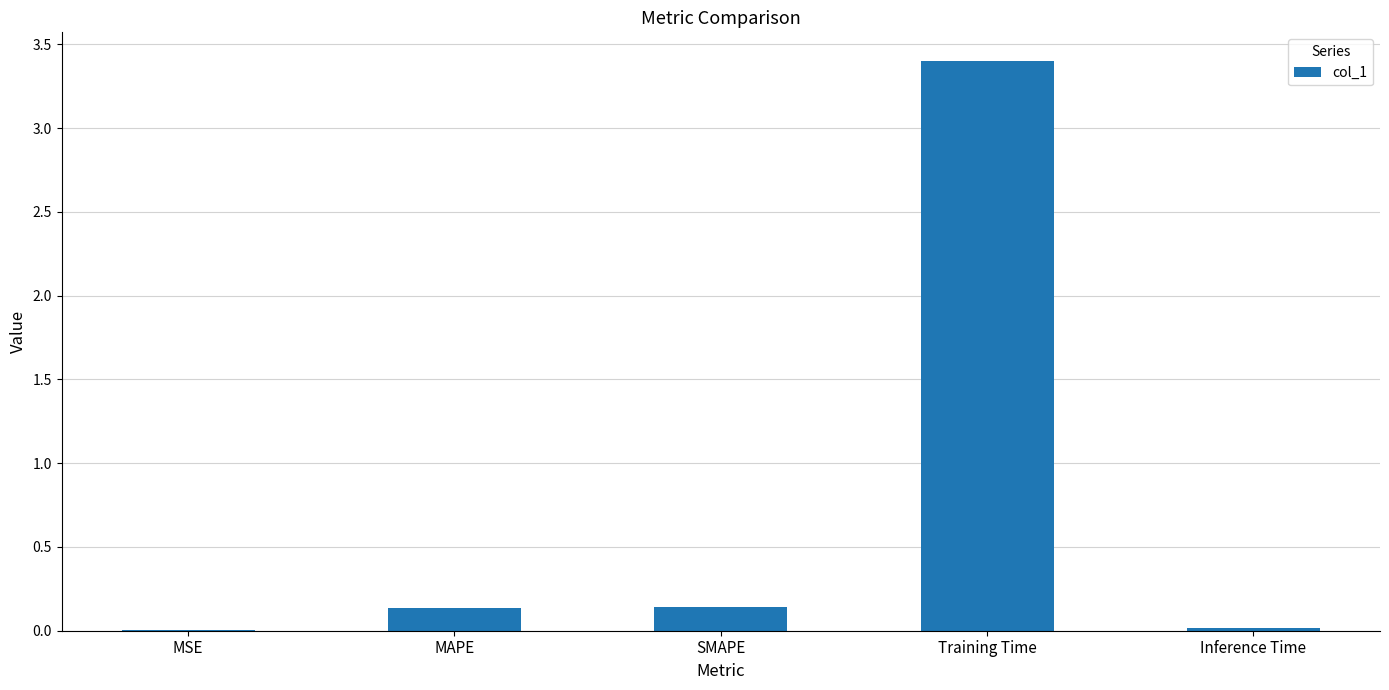

Which label corresponds to the largest value in the chart?

Training Time